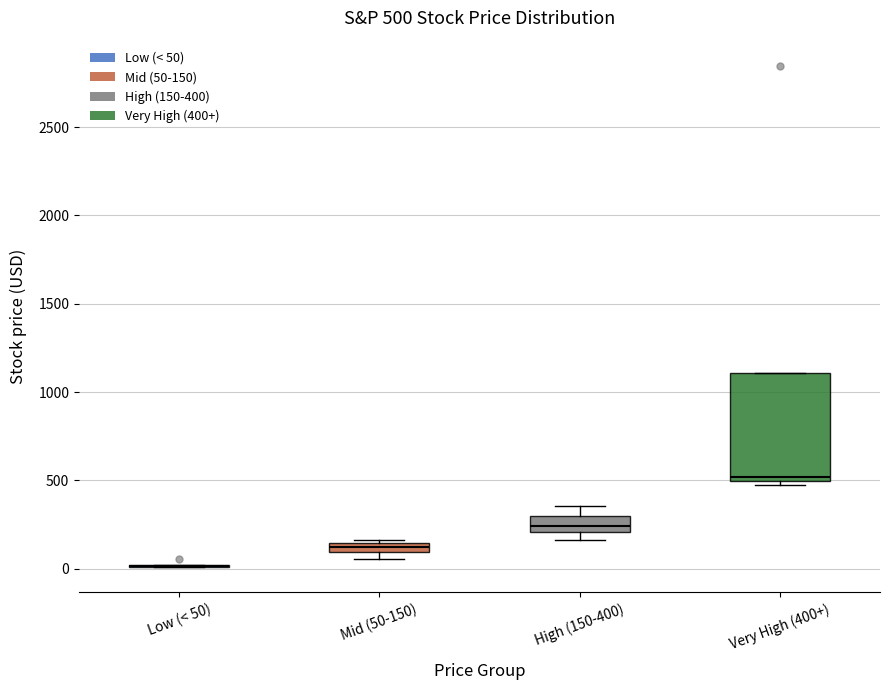

Which box is the tallest, from its lower edge to its upper edge?

Very High (400+)